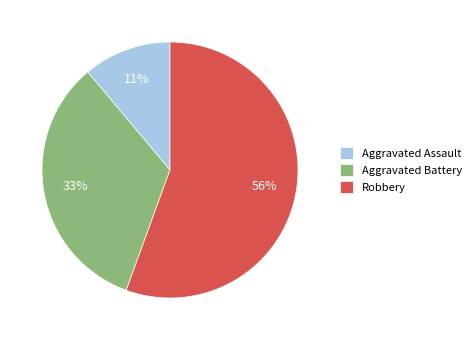

Which has a higher value, Aggravated Battery or Robbery?

Robbery